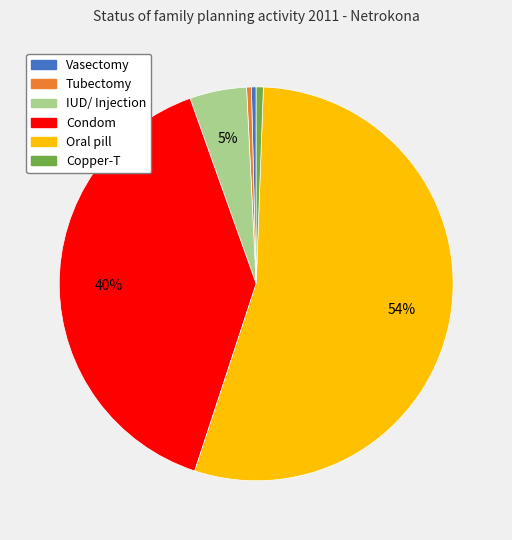

Approximately how many times larger is the value at Tubectomy compared to Vasectomy?

1.0